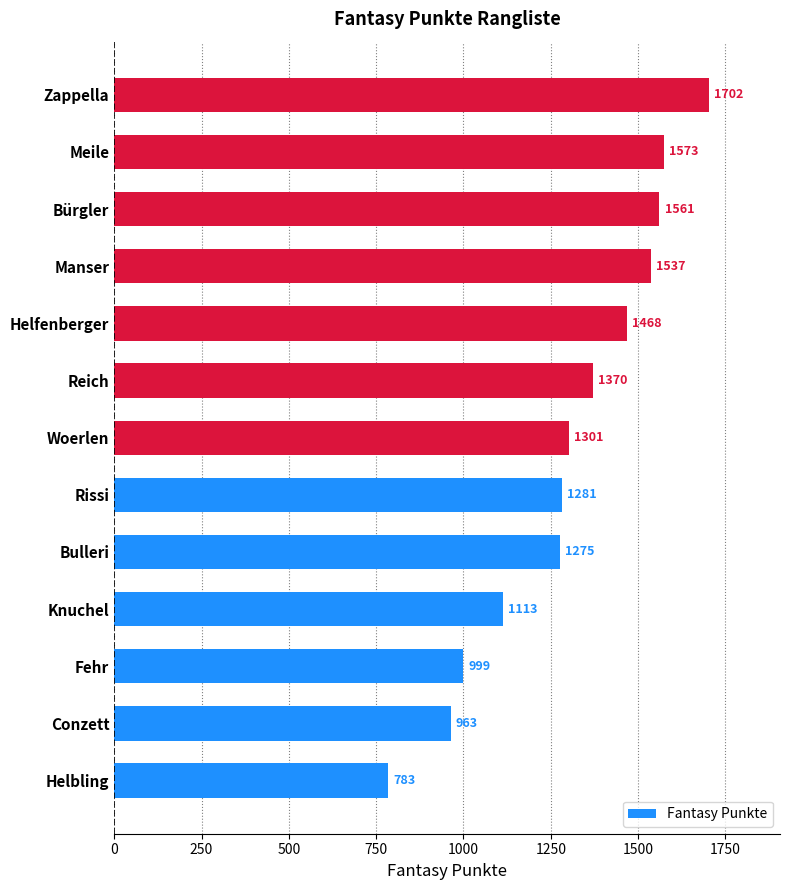

What value does the data have at Helbling, to the nearest 50?

800